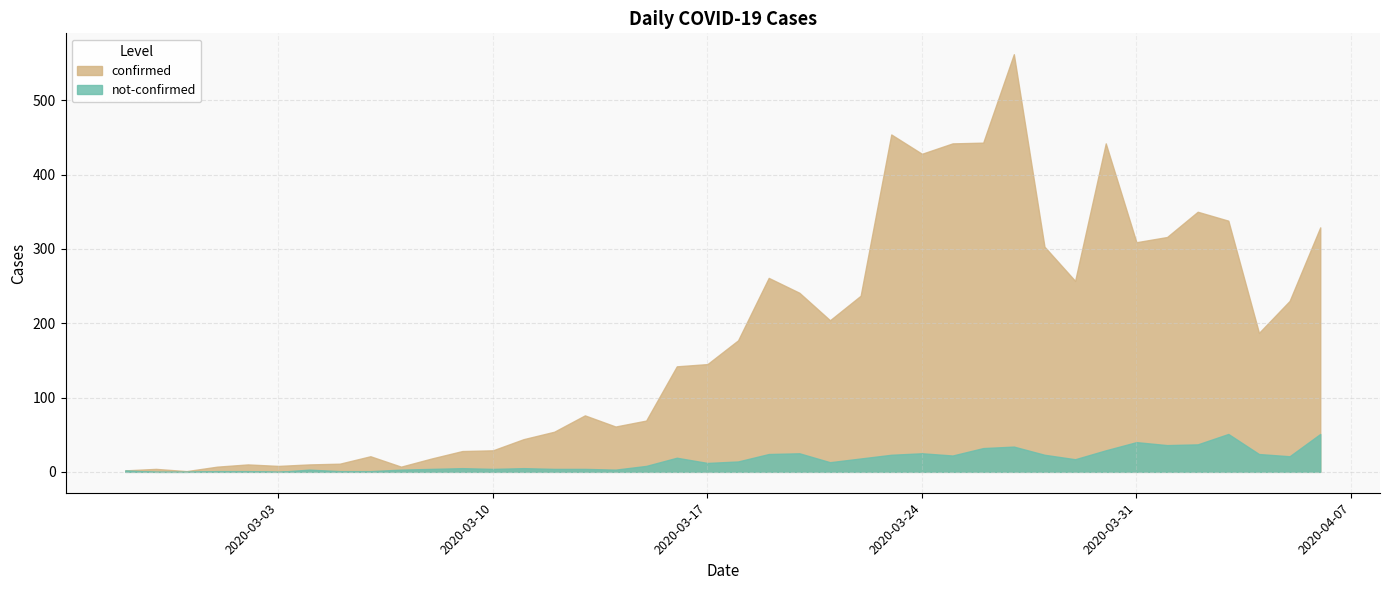

Which series has the largest total across all categories?

confirmed